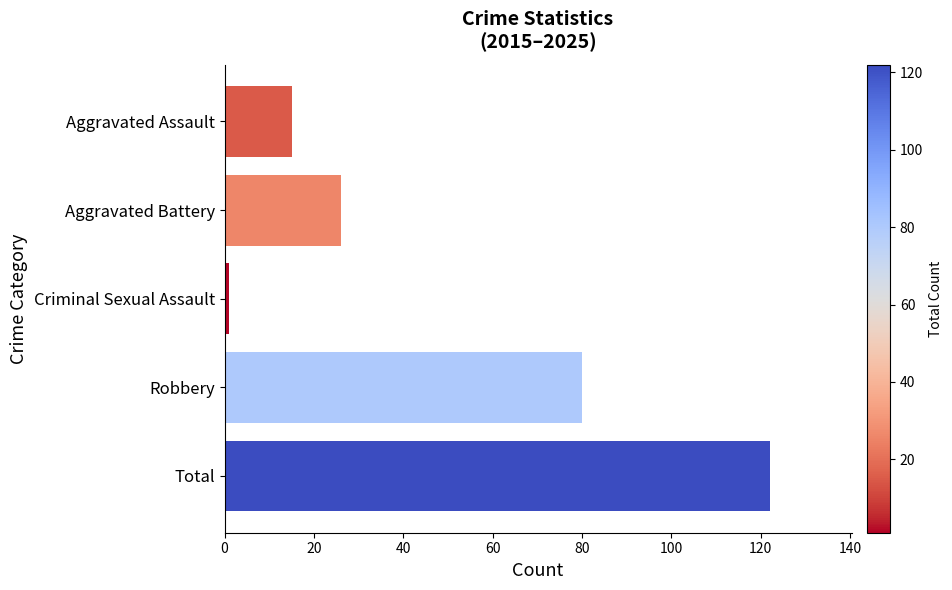

What is the difference between the maximum and minimum values?

121